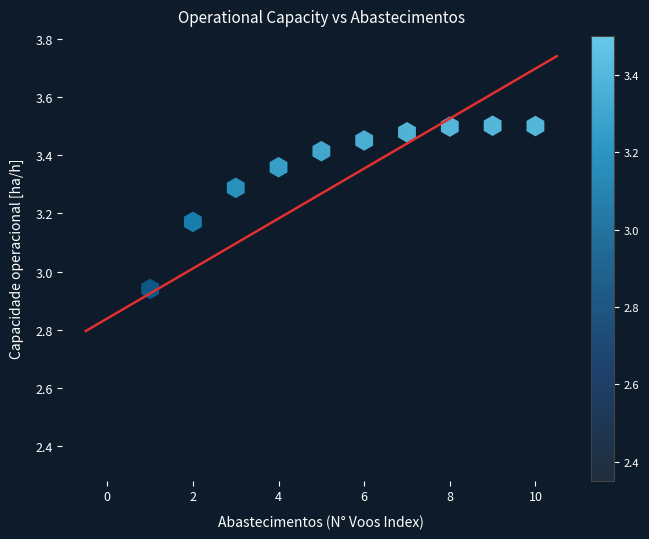

What is the average Y value?

3.3